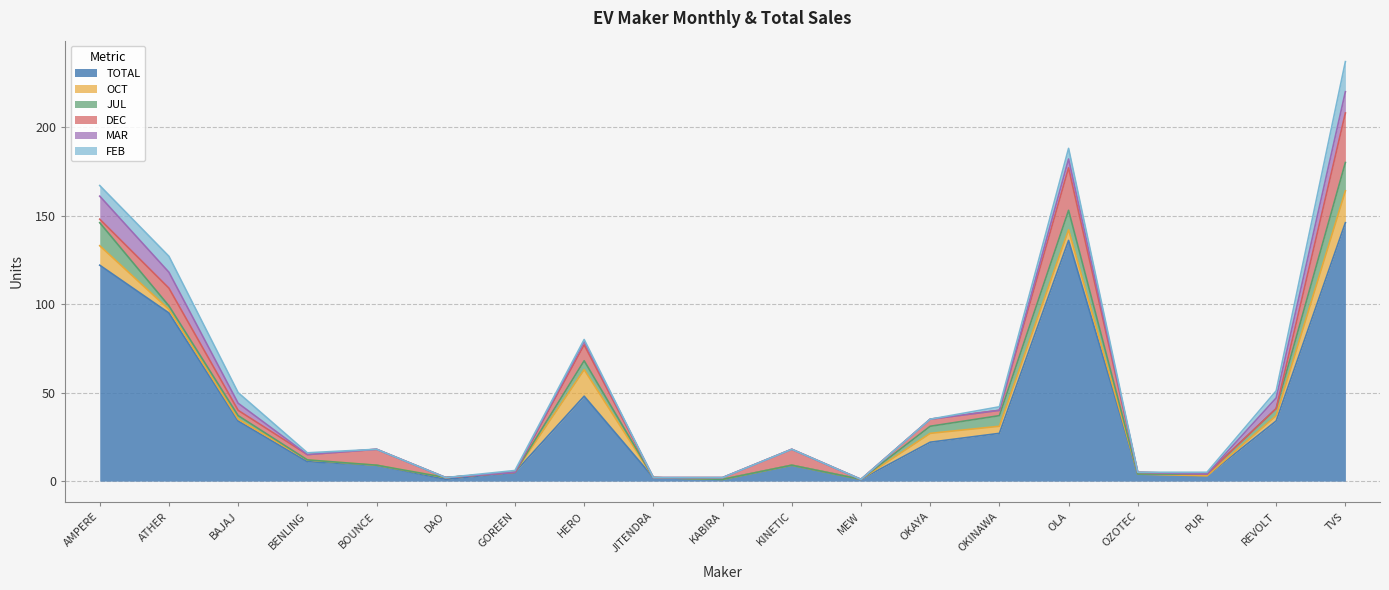

At which category is the sum across all series the highest?

TVS